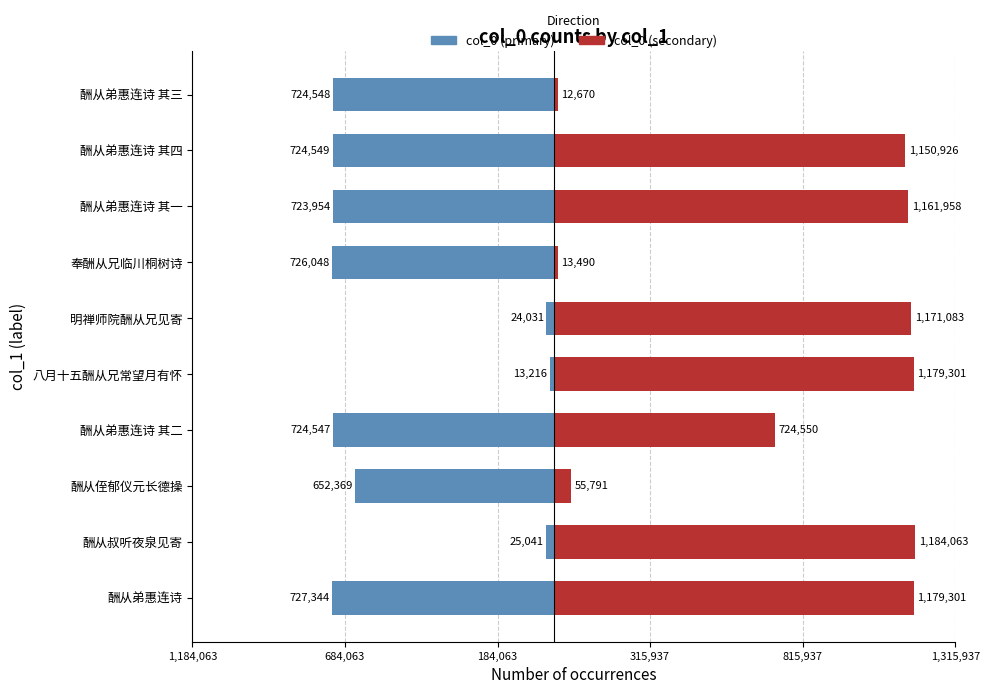

List the series in order of their peak value, highest first.

col_0 (secondary), col_0 (primary)